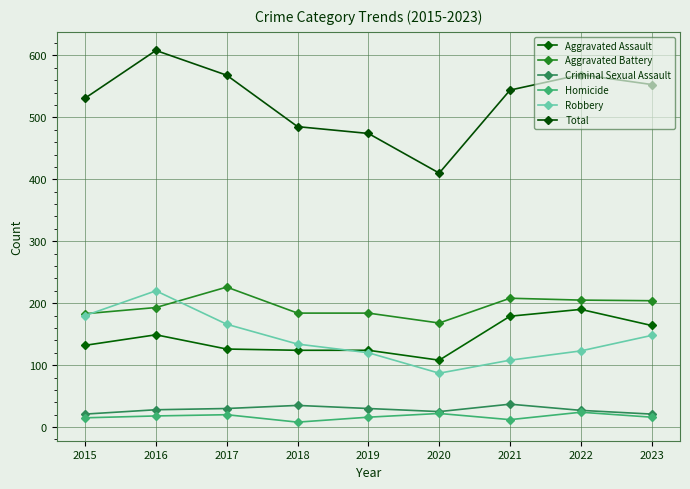

What is the value of the Total point at the 3rd from the left?

568